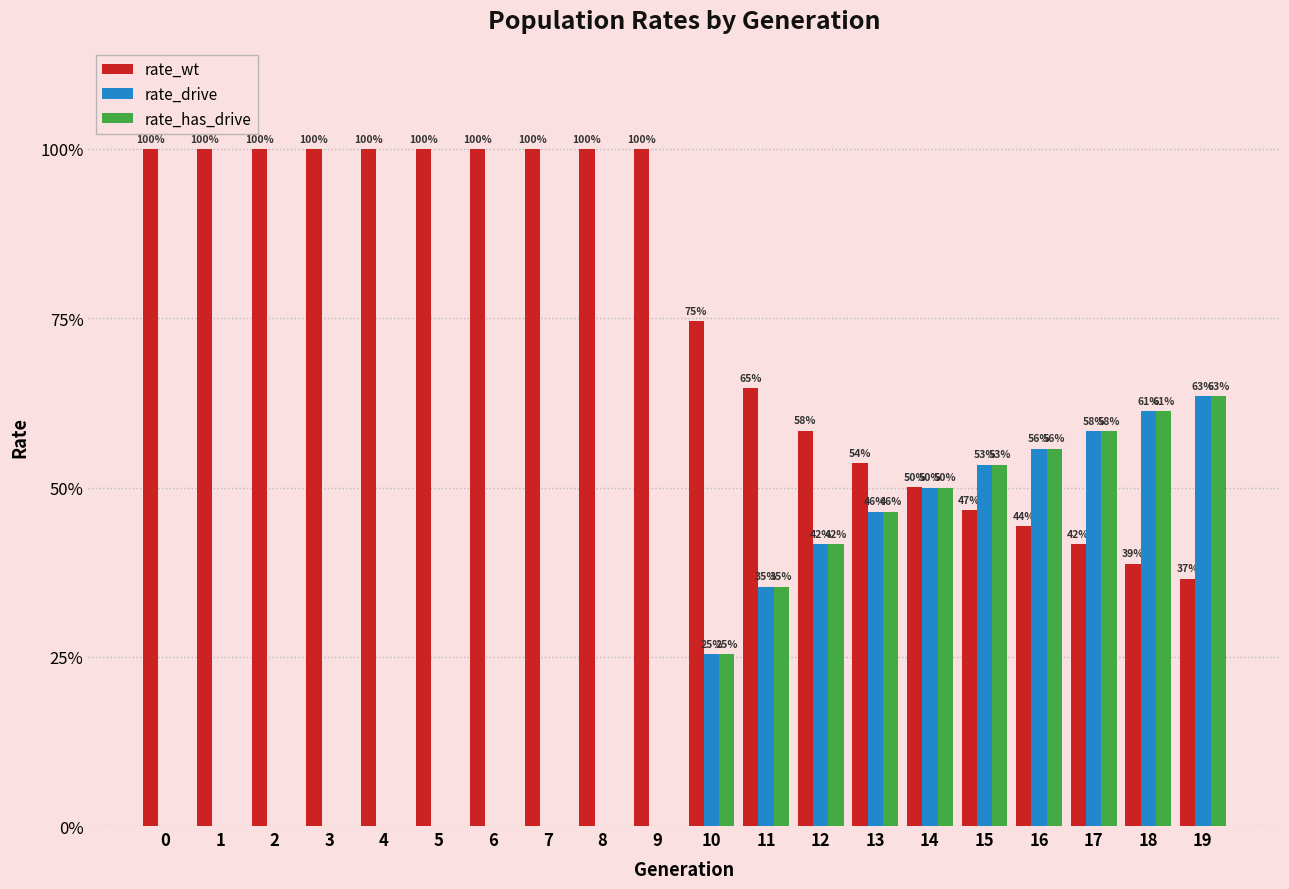

Reading left to right, what are all the values shown in this chart?

rate_wt: 1.0	1.0	1.0	1.0	1.0	1.0	1.0	1.0	1.0	1.0	0.7	0.6	0.6	0.5	0.5	0.5	0.4	0.4	0.4	0.4
rate_drive: 0.0	0.0	0.0	0.0	0.0	0.0	0.0	0.0	0.0	0.0	0.3	0.4	0.4	0.5	0.5	0.5	0.6	0.6	0.6	0.6
rate_has_drive: 0.0	0.0	0.0	0.0	0.0	0.0	0.0	0.0	0.0	0.0	0.3	0.4	0.4	0.5	0.5	0.5	0.6	0.6	0.6	0.6